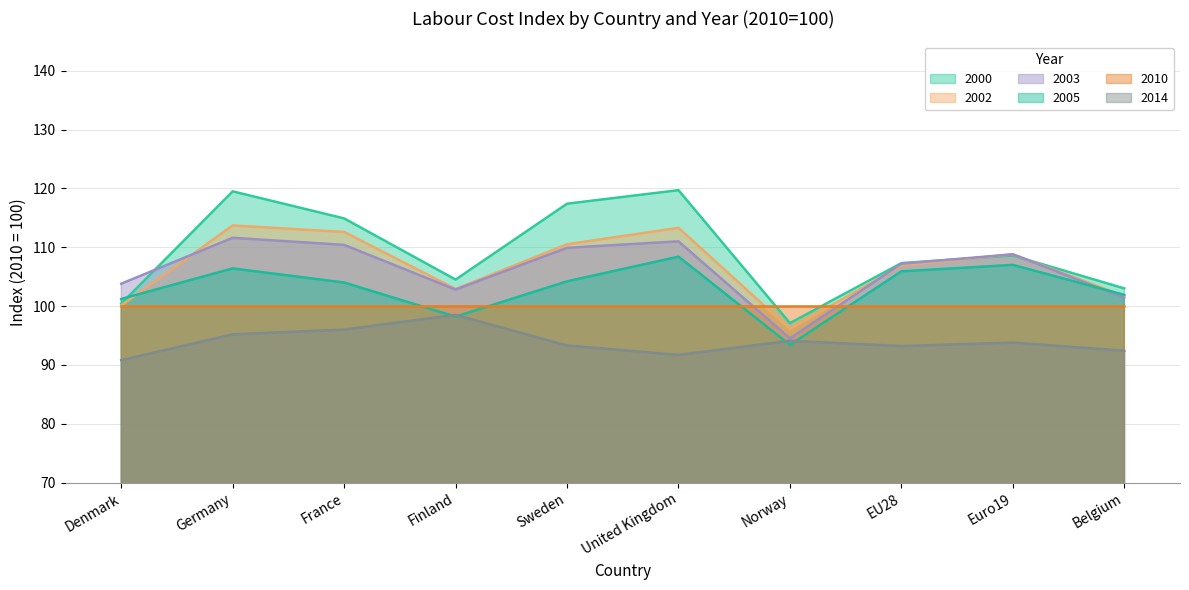

True or false: 2003 and 2010 cross at least once.

True